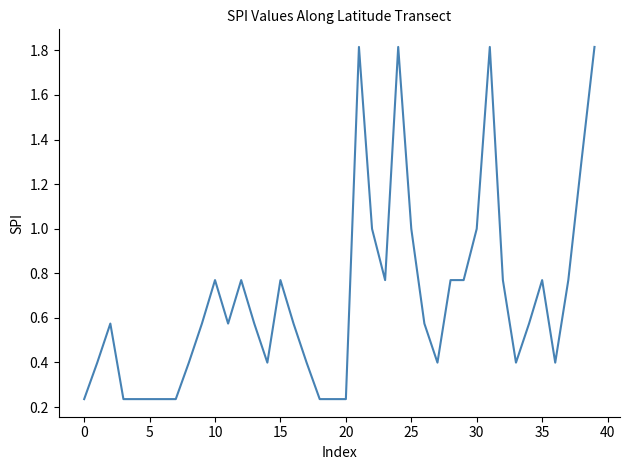

What is the maximum value shown in the chart?

1.8